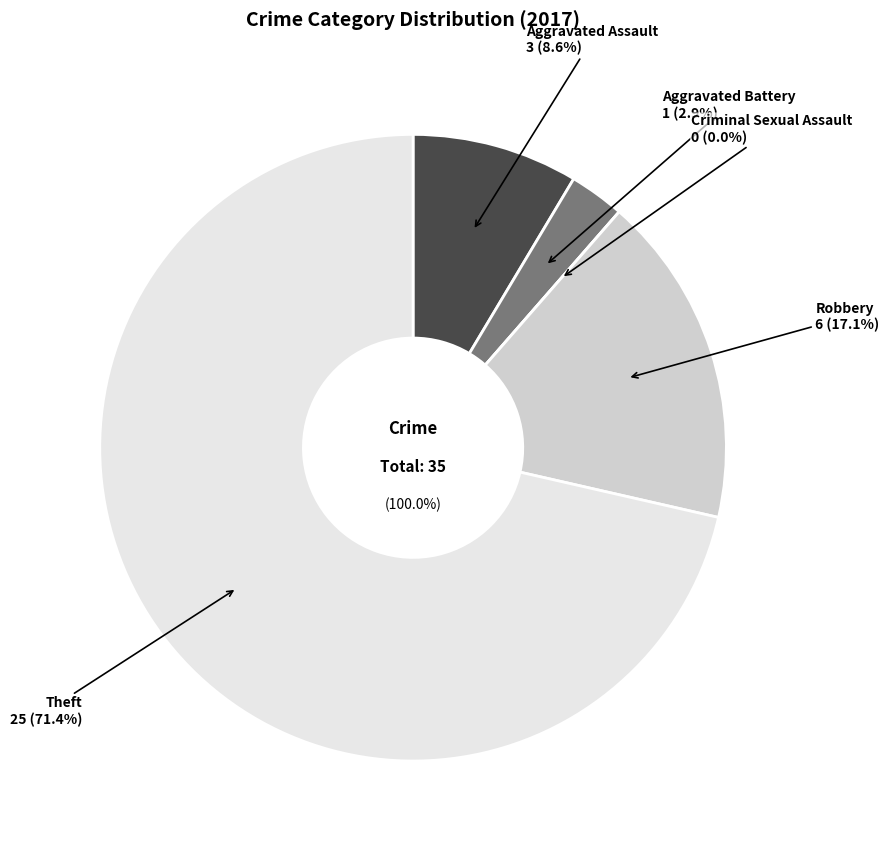

What is the change in value from Aggravated Battery to Robbery?

+5